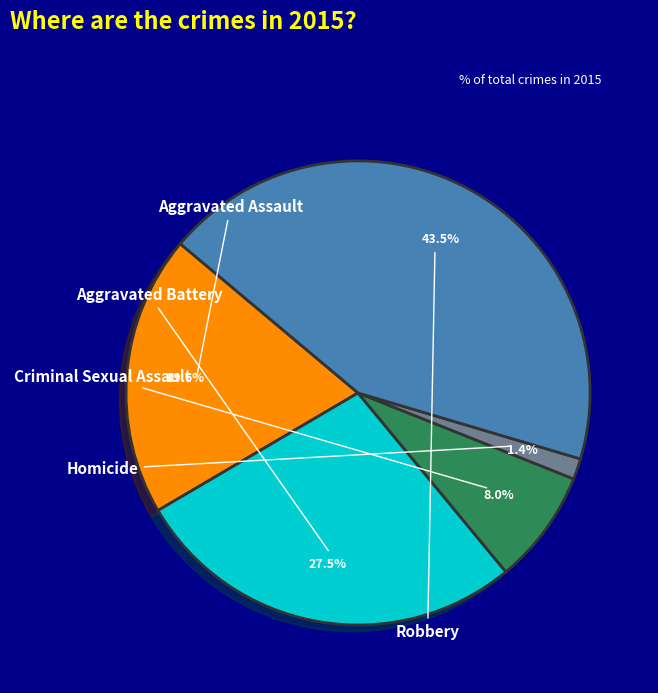

How many slices are in this pie chart?

5